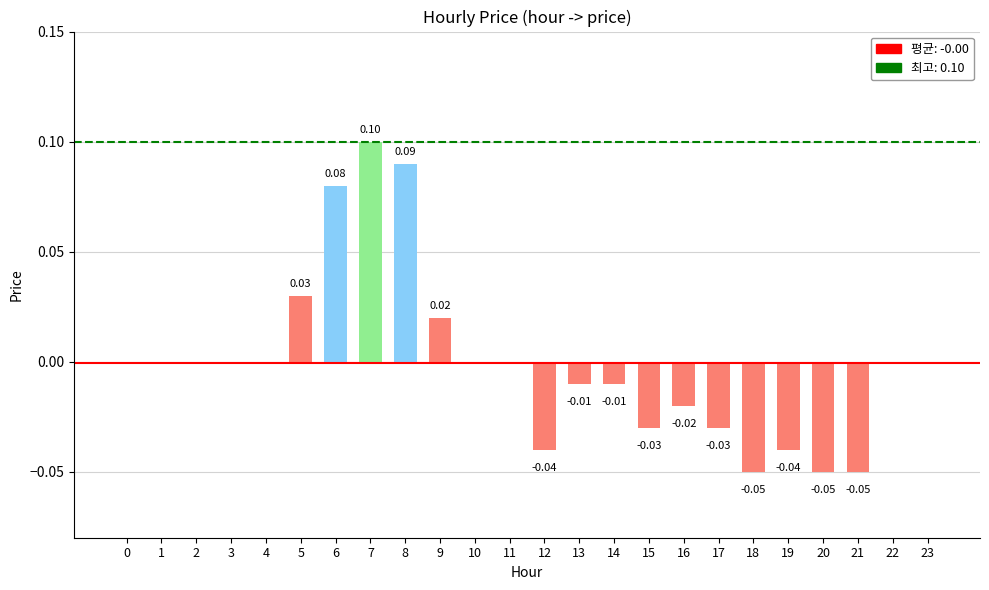

Which has a higher value, 11 or 14?

11